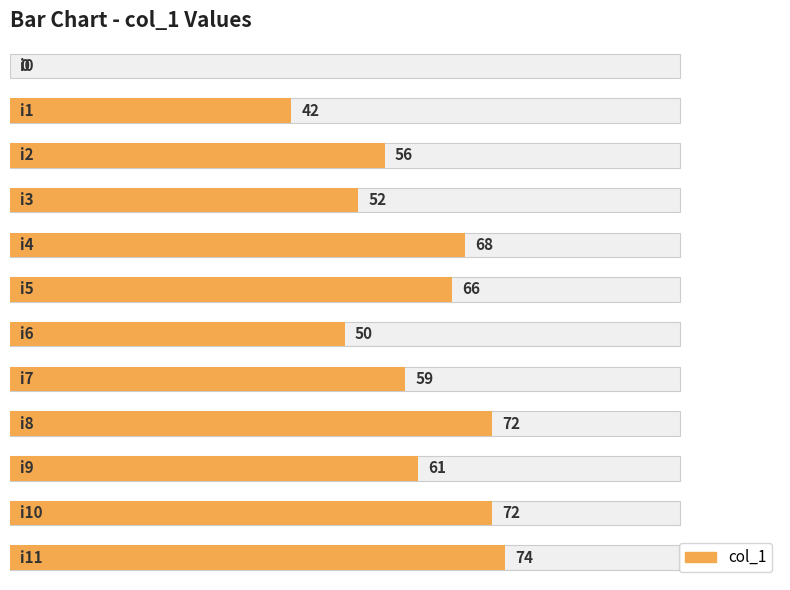

Rank the categories by value from lowest to highest.

0, 1, 6, 3, 2, 7, 9, 5, 4, 8, 10, 11